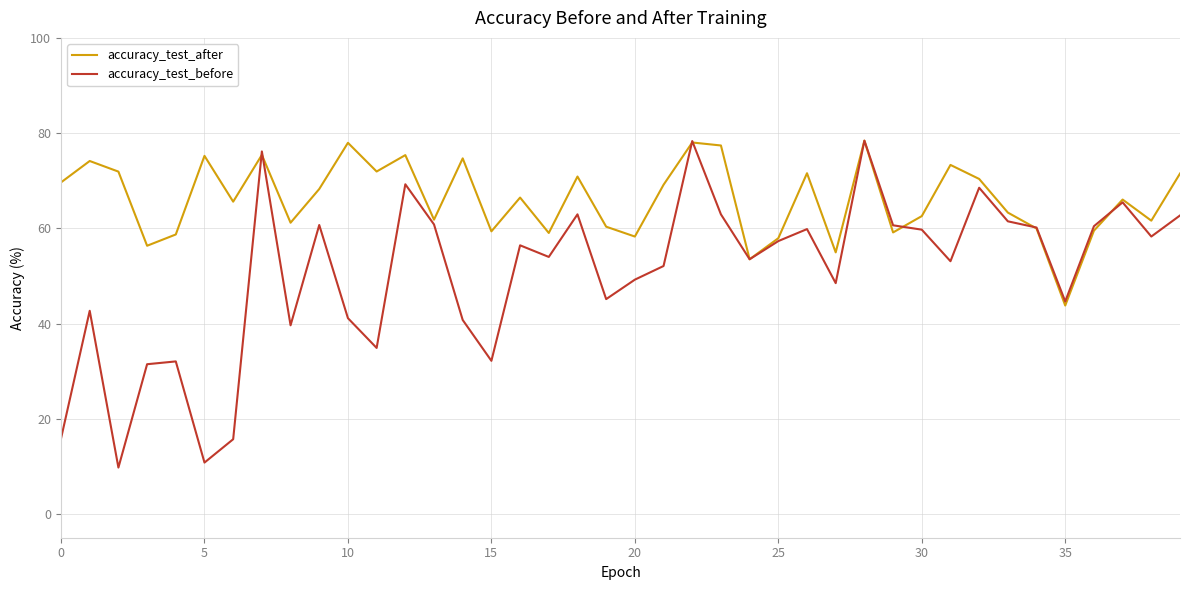

Which series has the largest total across all categories?

accuracy_test_after